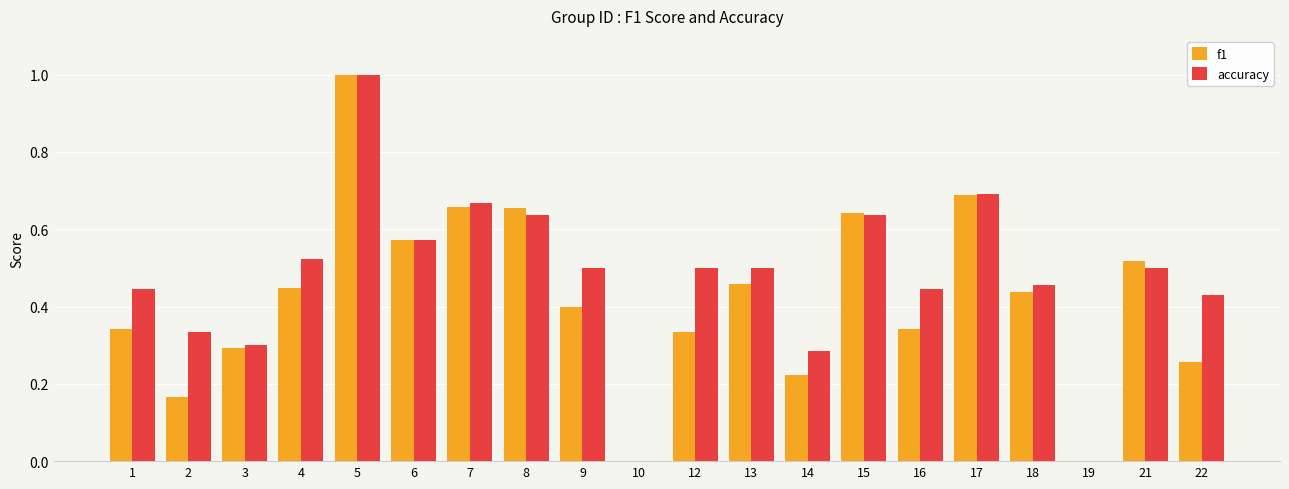

Which label corresponds to the largest value in the chart?

5